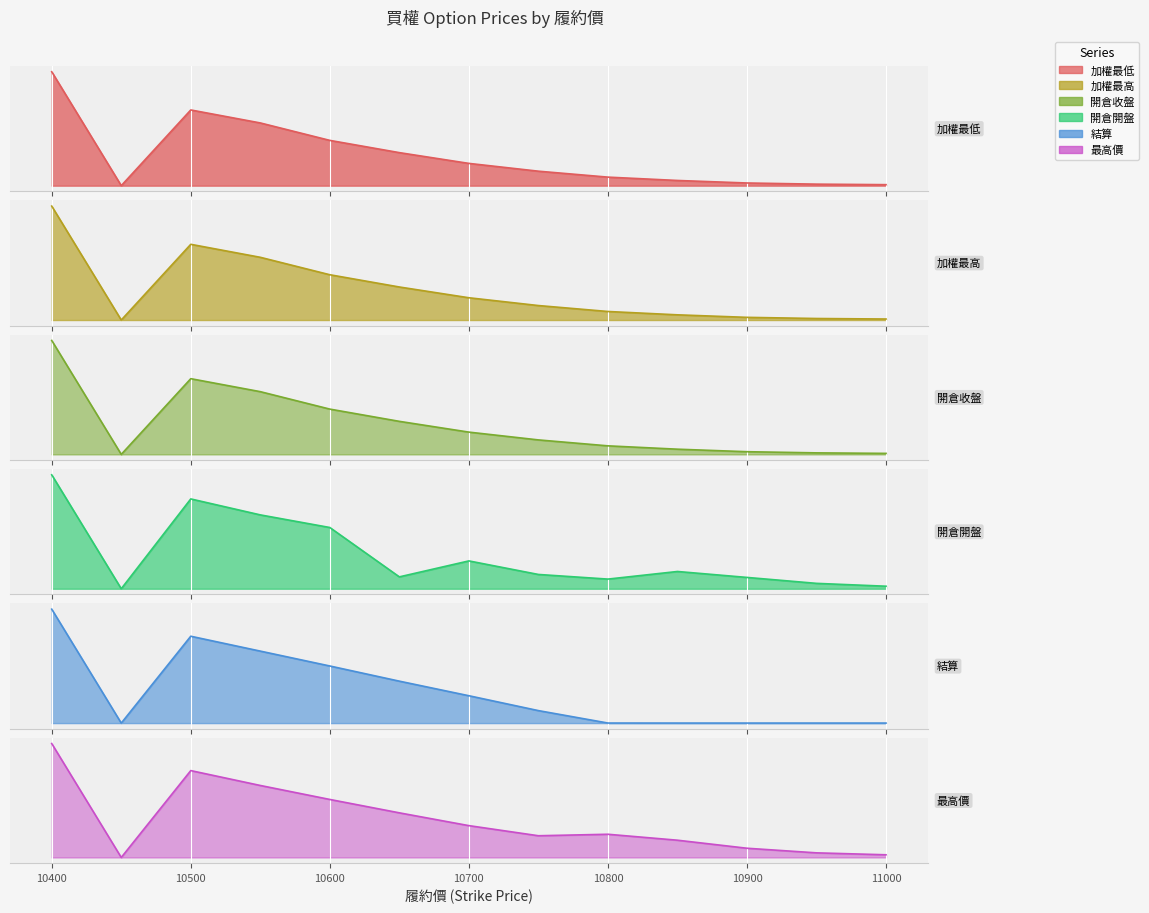

Count the number of categories in the chart.

13